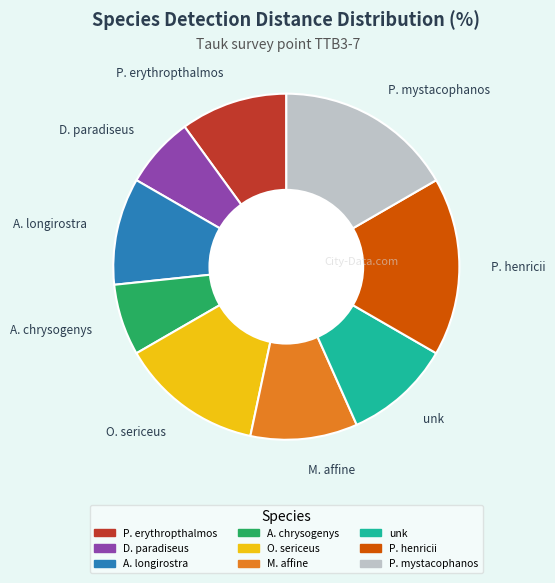

What is the ratio of the value at M. affine to the value at A. longirostra?

1.0